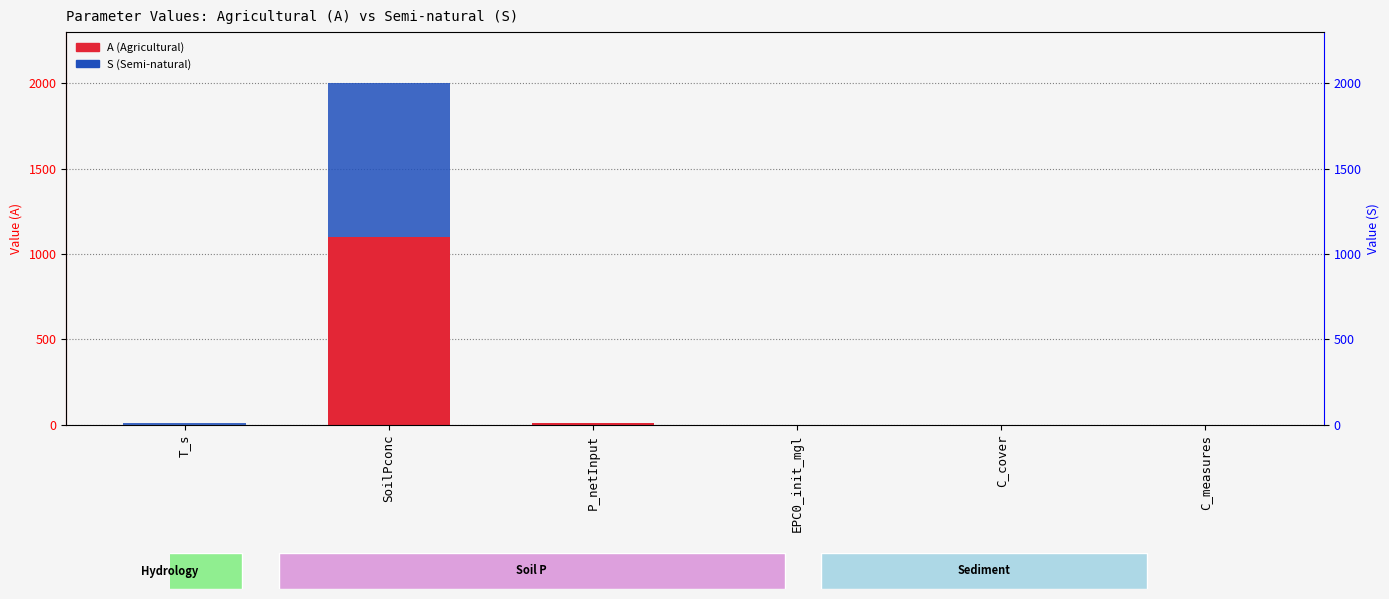

Which series has the largest total across all categories?

A (Agricultural)